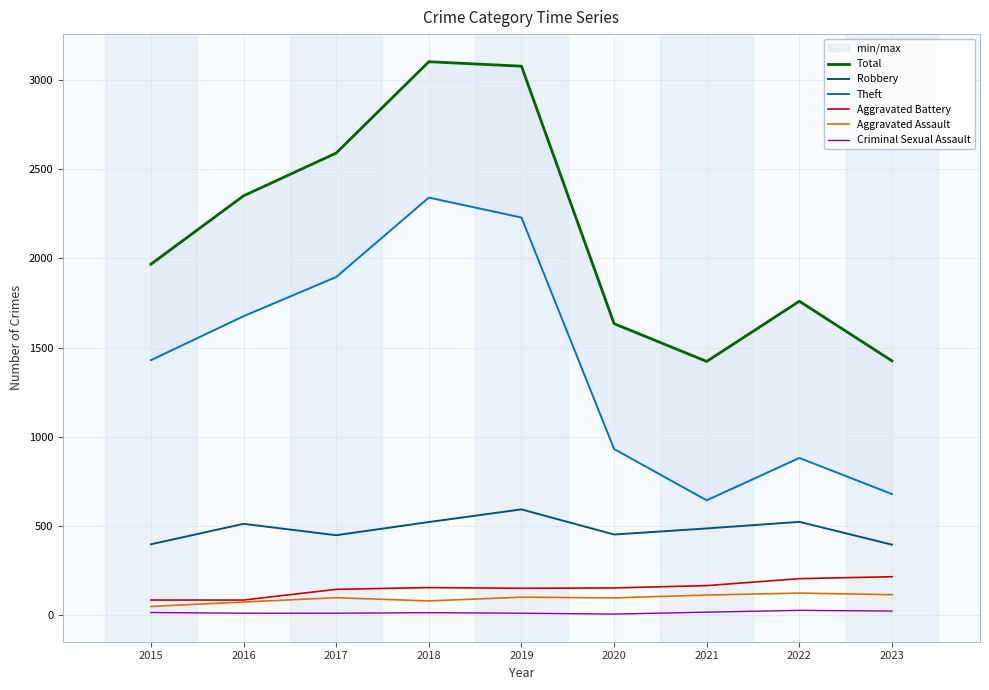

What is the smallest value displayed?

3